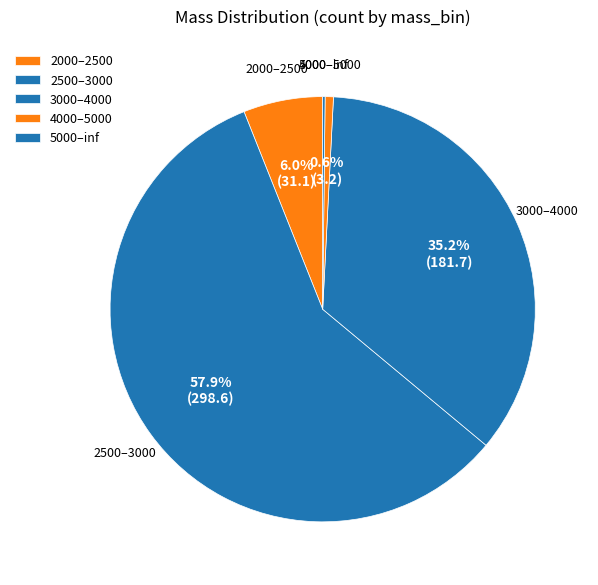

To the nearest percent, what is the difference between the largest and smallest slice percentages?

58%